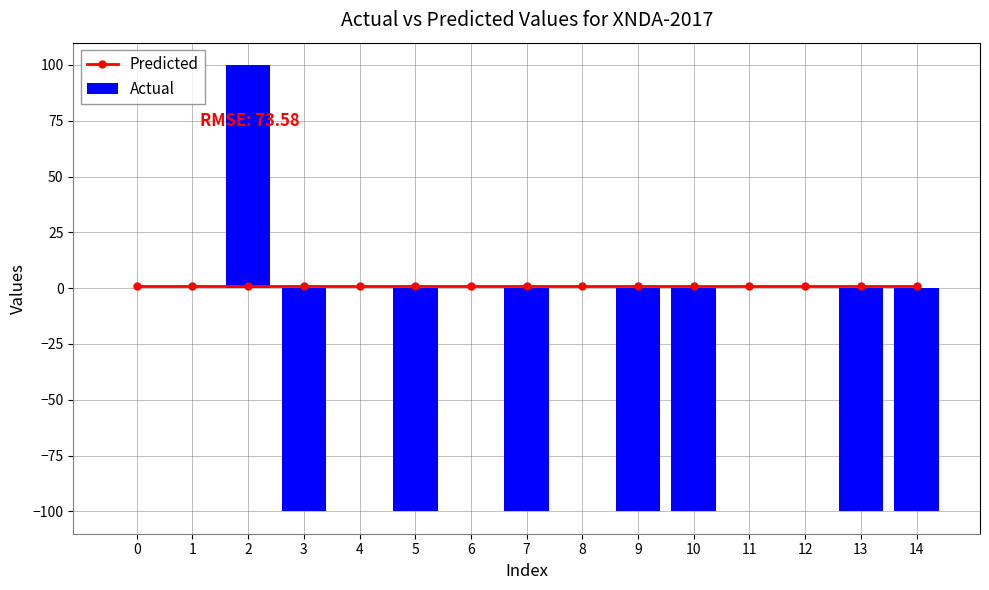

At which category does the chart reach its peak across all series?

2